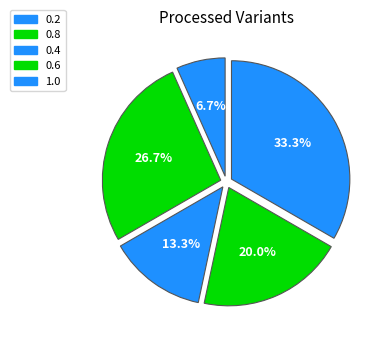

How many segments does this pie chart have?

5